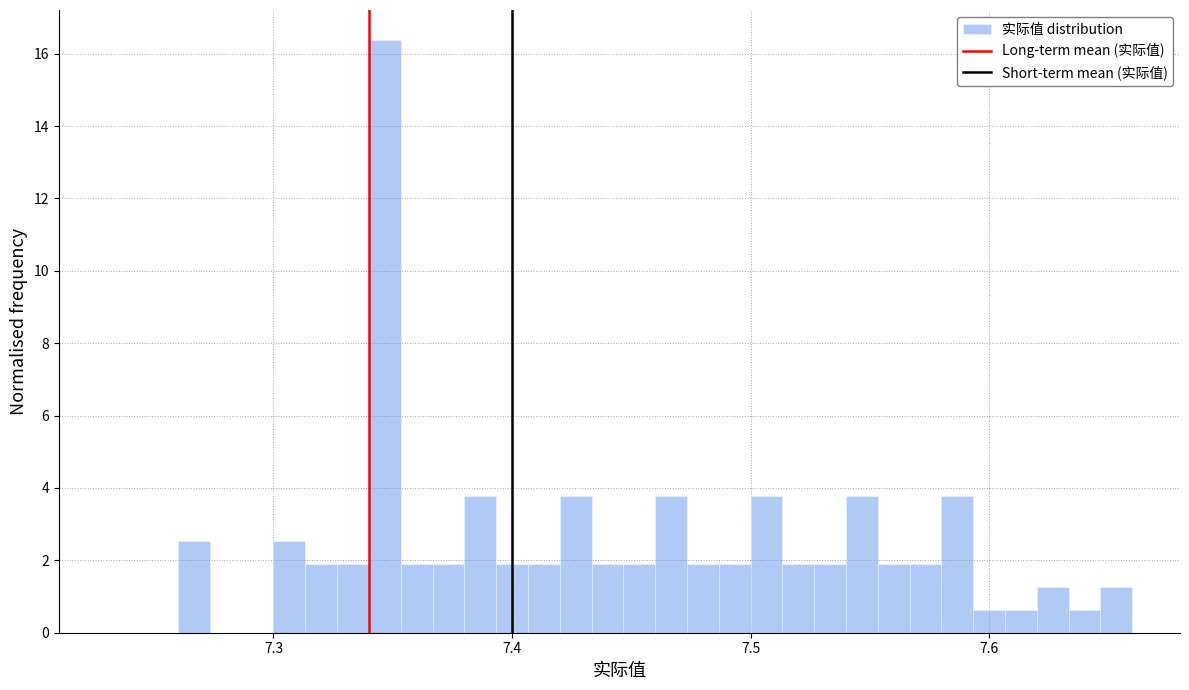

Read against the x-axis, roughly where is the centre of the tallest bar?

7.35